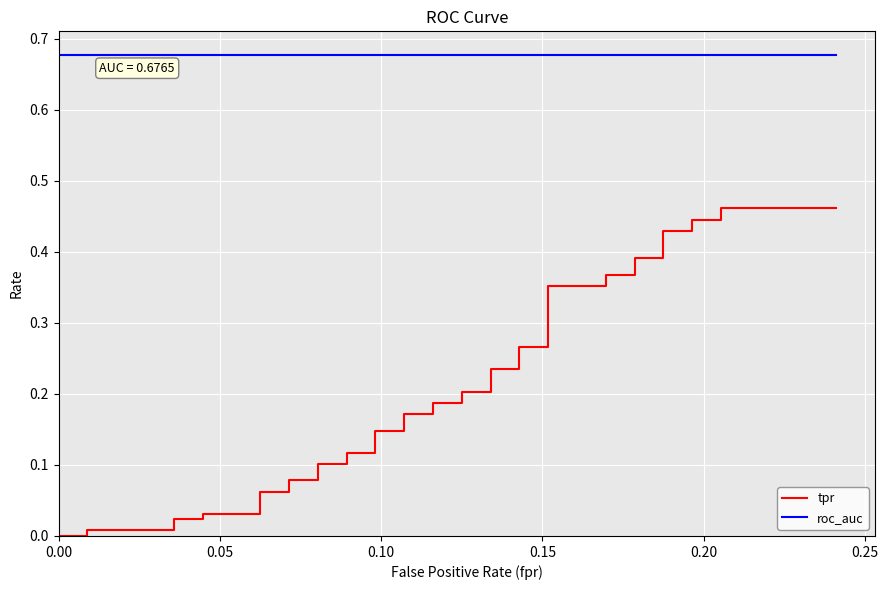

At how many categories does at least one series exceed 0?

40